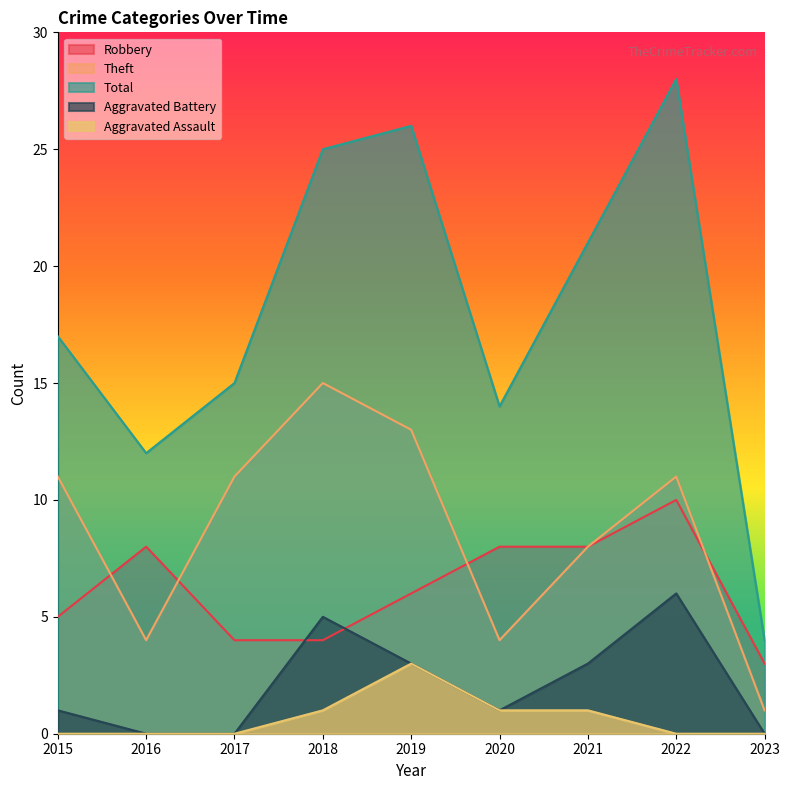

Is it true that Aggravated Assault equals 0 at 2022?

True